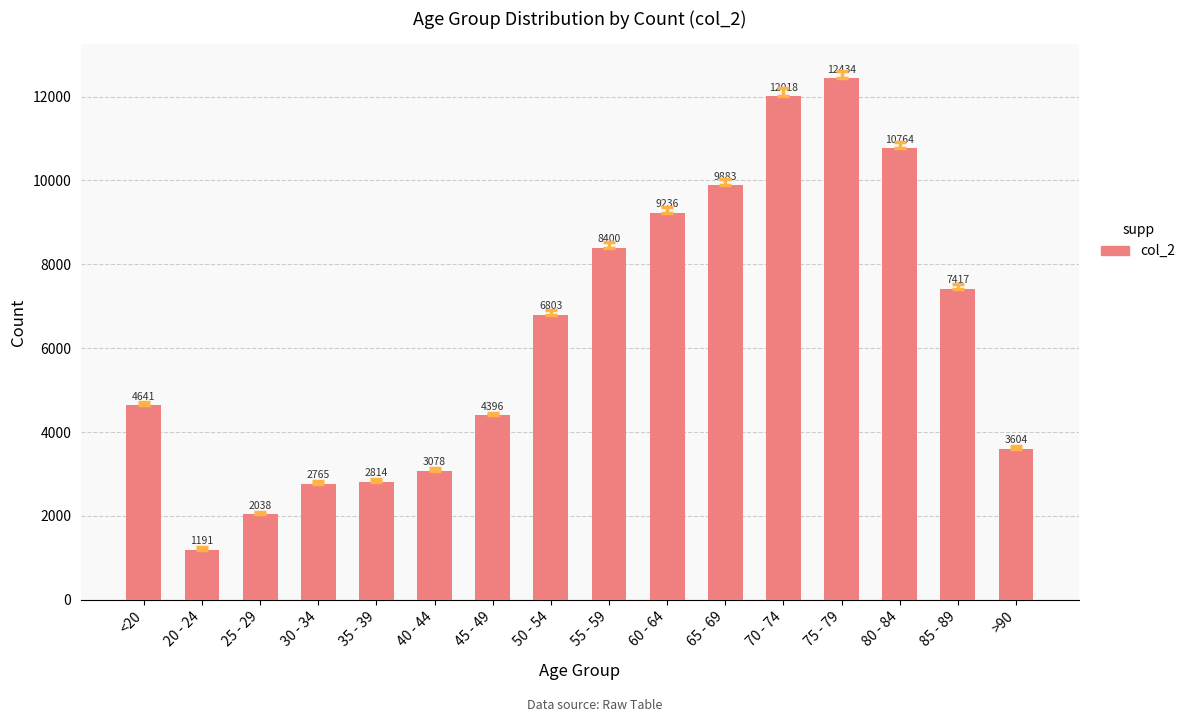

The chart shows a value of 1191 at 20 - 24. True or false?

True